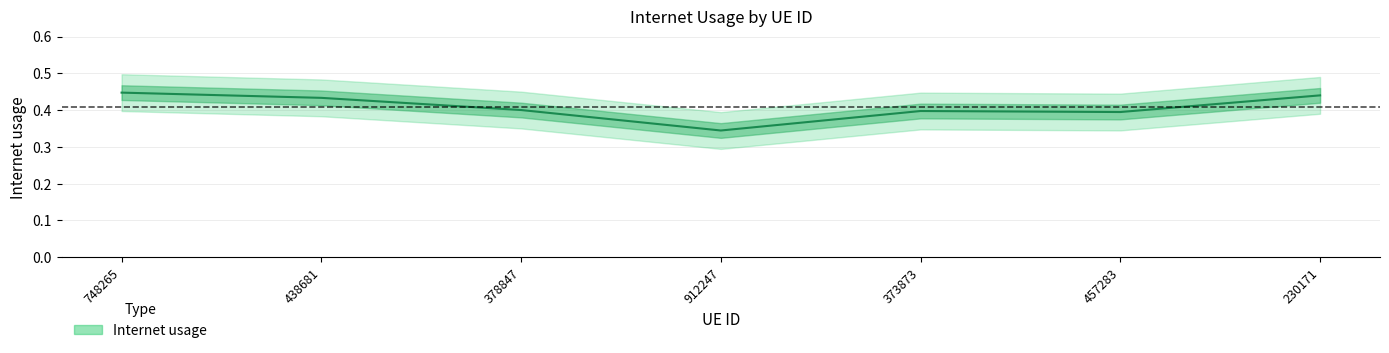

The chart shows a value of 0.4 at 230171. True or false?

True